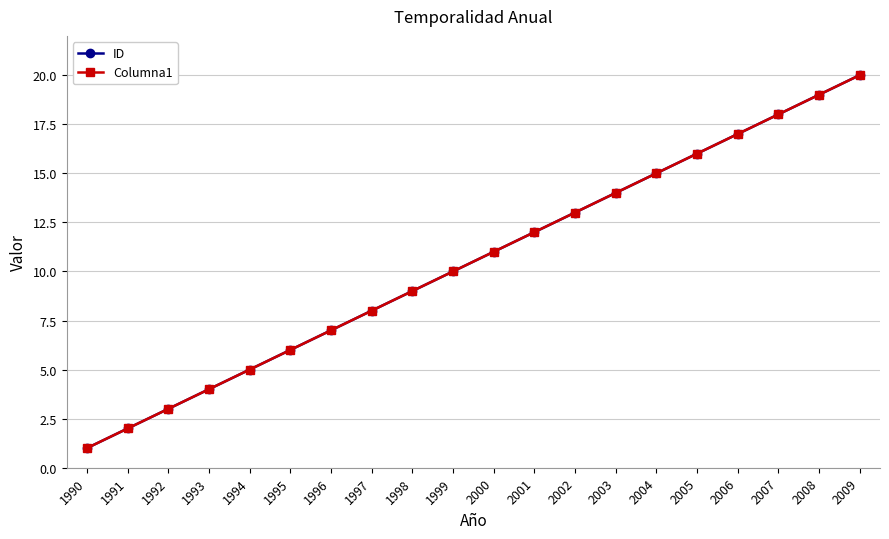

Is it true that ID equals 4 at 1999?

False